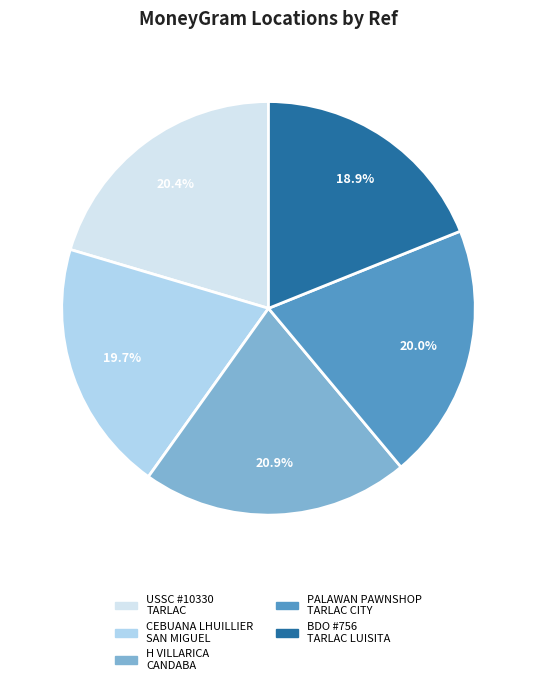

Is there any slice that represents more than half of the pie?

No